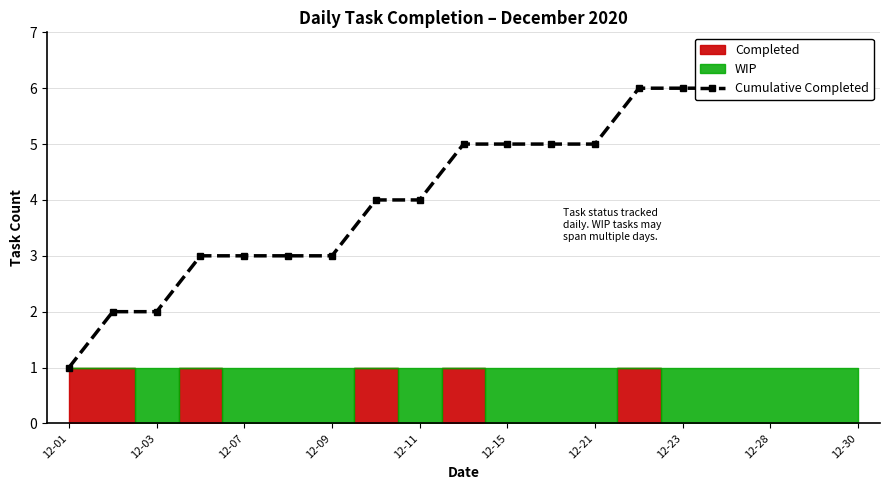

What is the sum of all values?

81